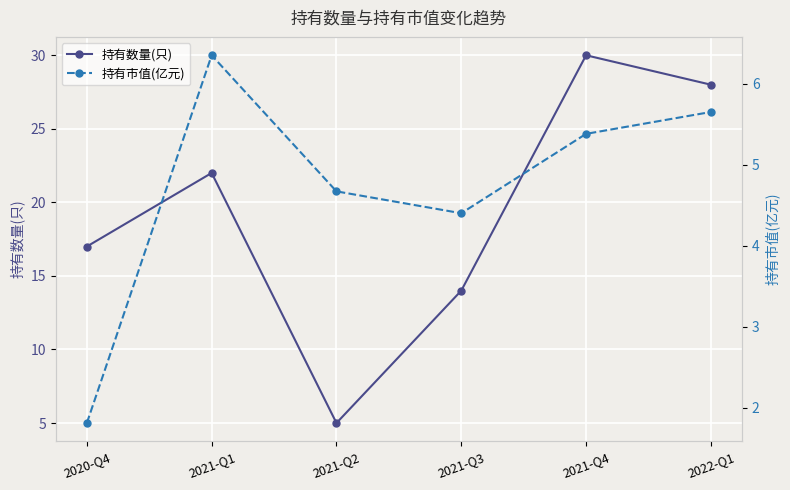

Which series has the largest total across all categories?

持有数量(只)